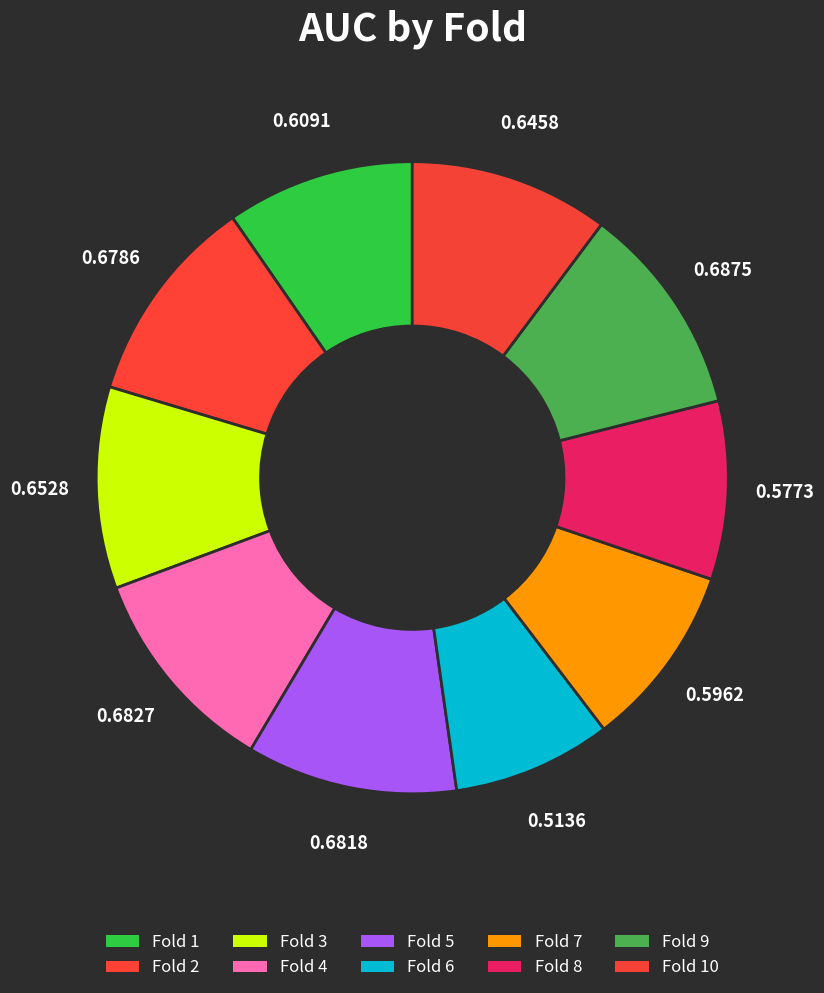

How many slices are in this pie chart?

10